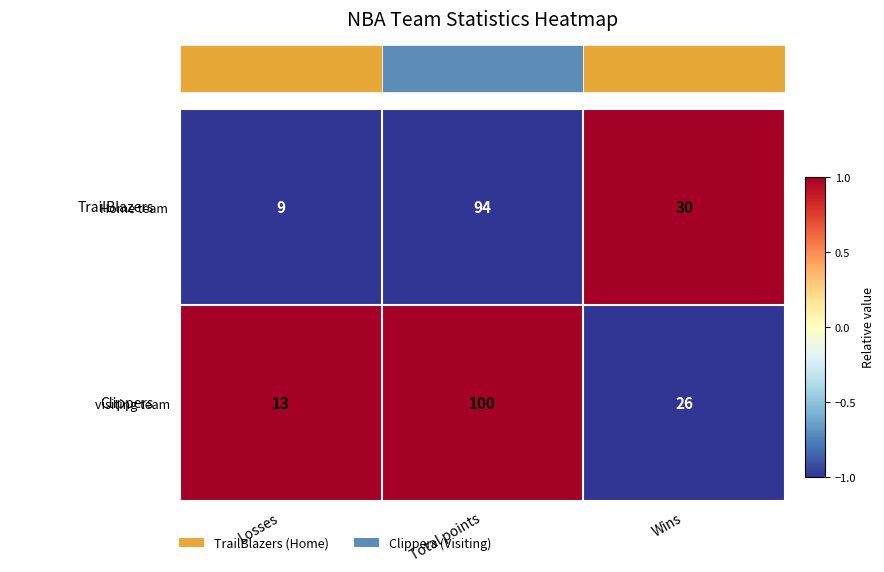

The value of Home team at Wins is 0. True or false?

False